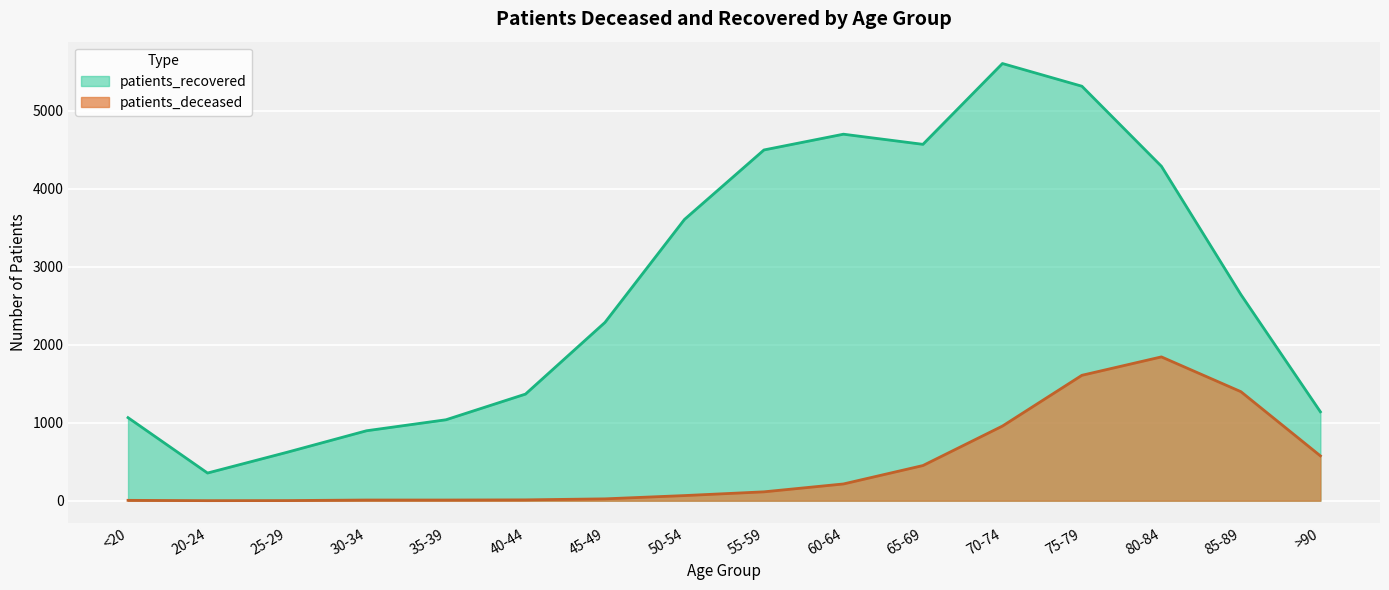

True or false: patients_deceased and patients_recovered cross at least once.

False